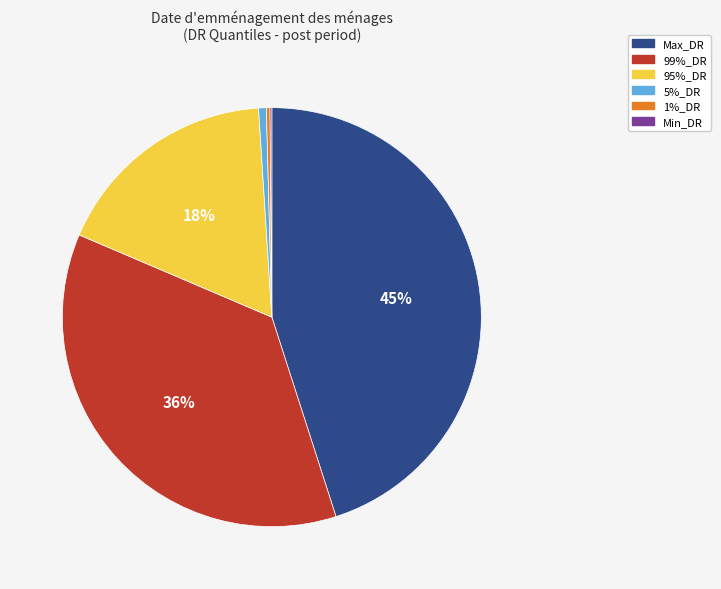

To the nearest percent, what is the difference between the 95%_DR and Max_DR slice percentages?

27%